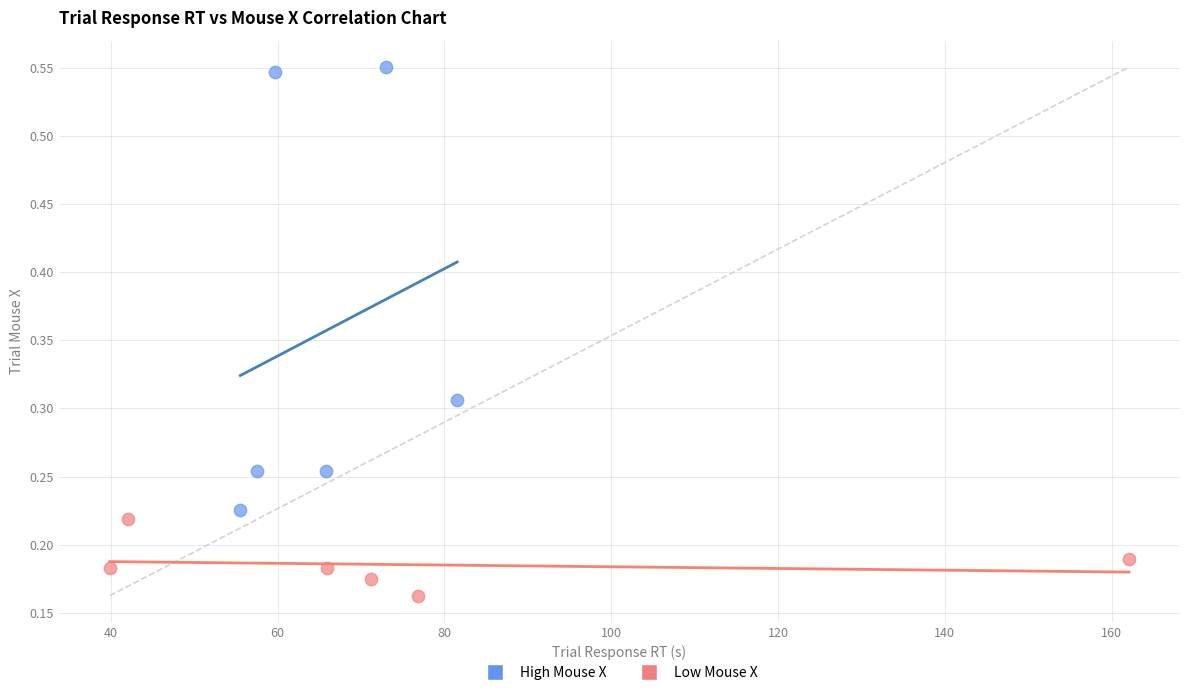

Which series reaches the maximum Y coordinate?

High Mouse X